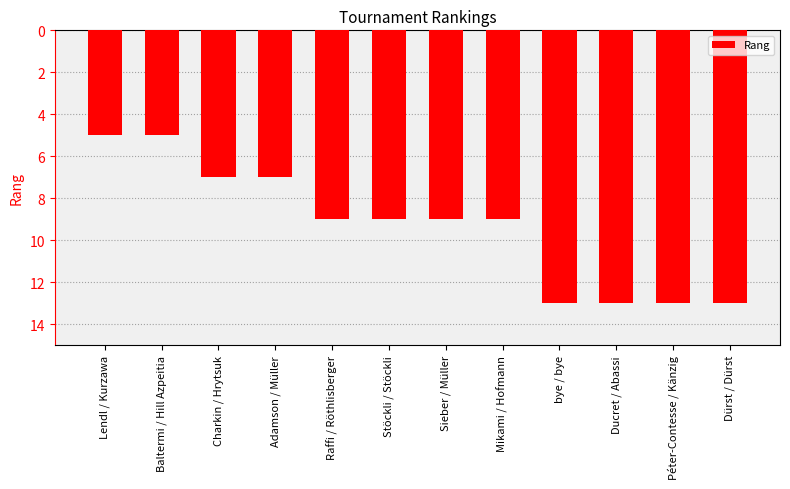

True or false: the data shows 9 at Raffi / Röthlisberger.

True